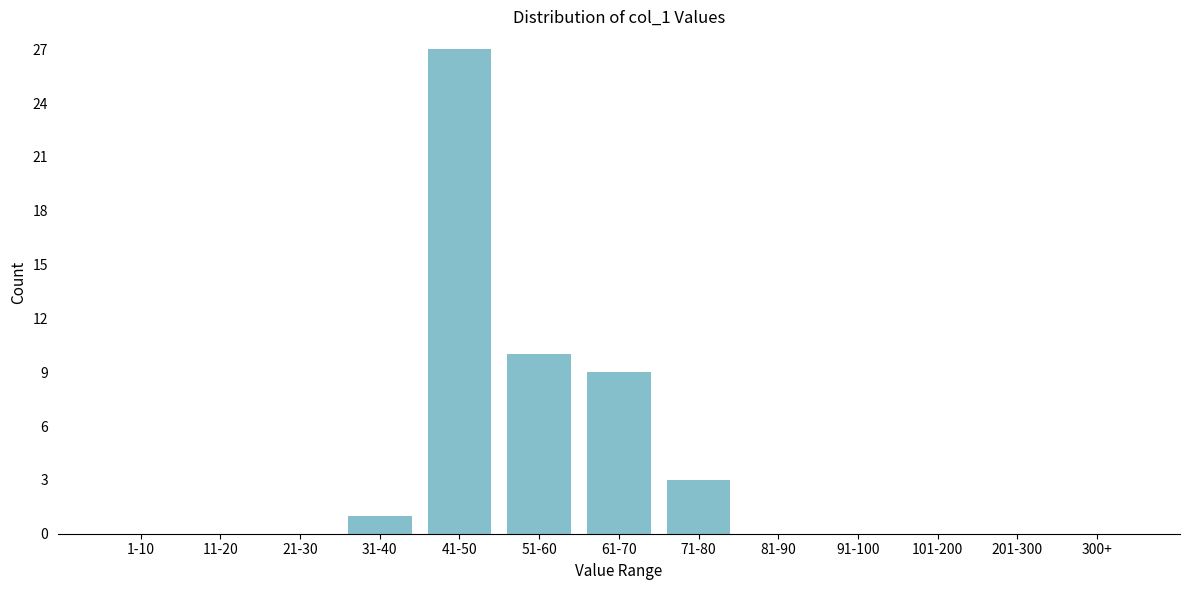

Reading left to right, transcribe all the data shown in this chart.

1-10=0	11-20=0	21-30=0	31-40=1	41-50=27	51-60=10	61-70=9	71-80=3	81-90=0	91-100=0	101-200=0	201-300=0	300+=0